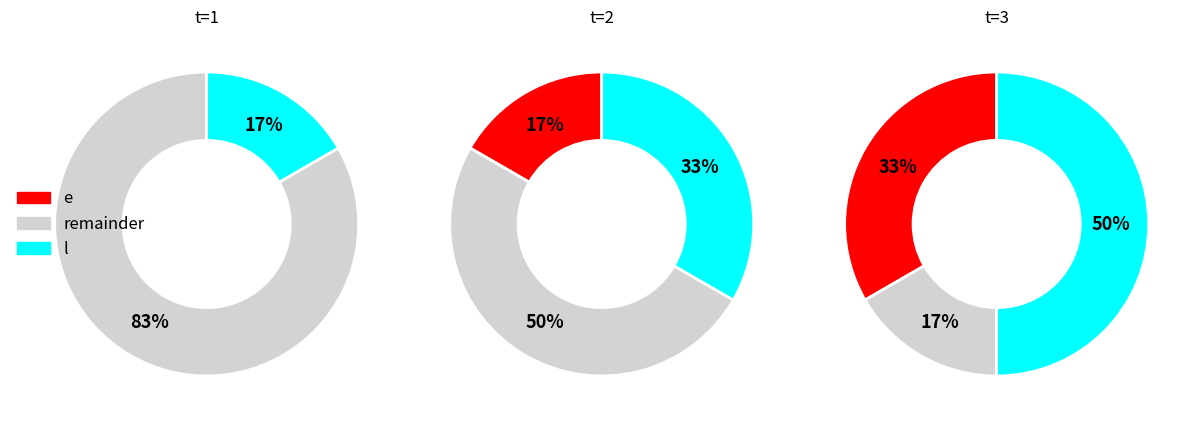

What is the spread (max minus min) of values at 1?

5